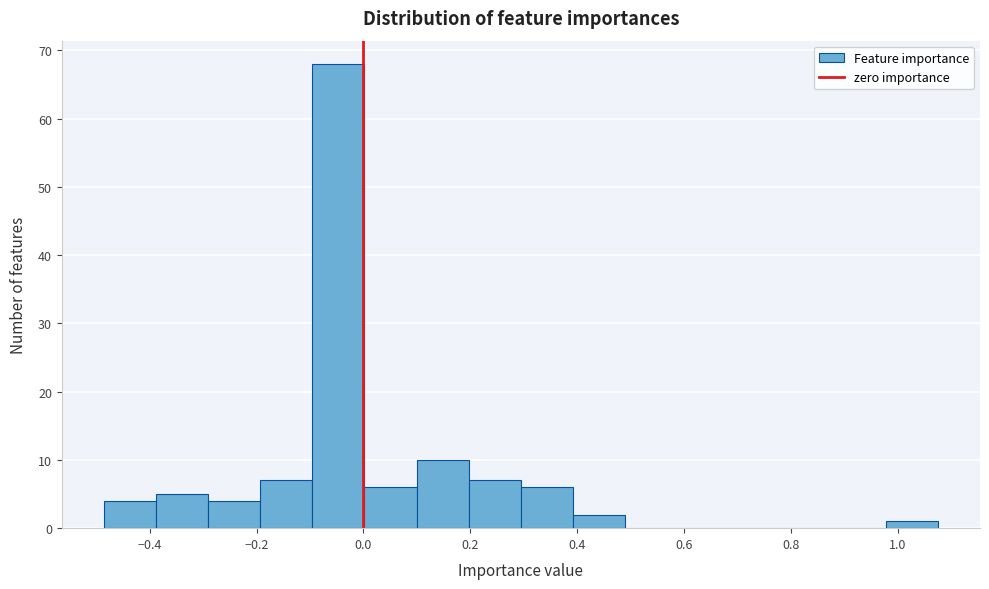

How tall is the bar that spans 0.40 to 0.48 on the x-axis? Neither the bar edges nor the heights are printed on the chart, so give them approximately, as read against the axes.

2